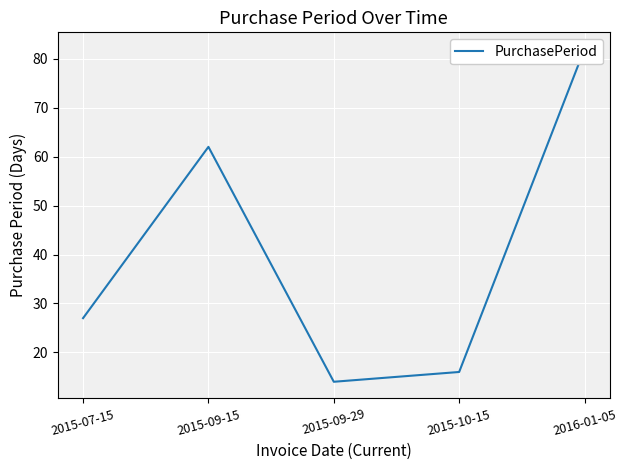

What is the sum of all values?

201